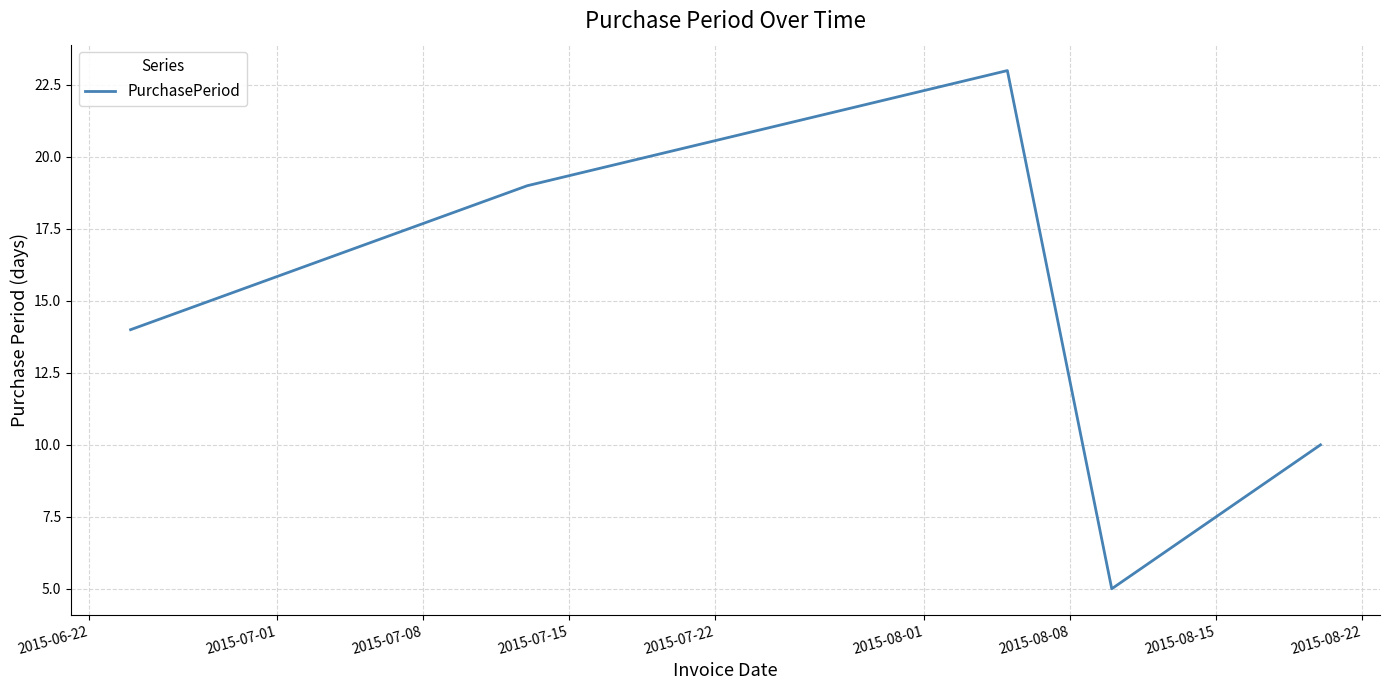

True or false: the data has more than 2 interior local peaks.

False